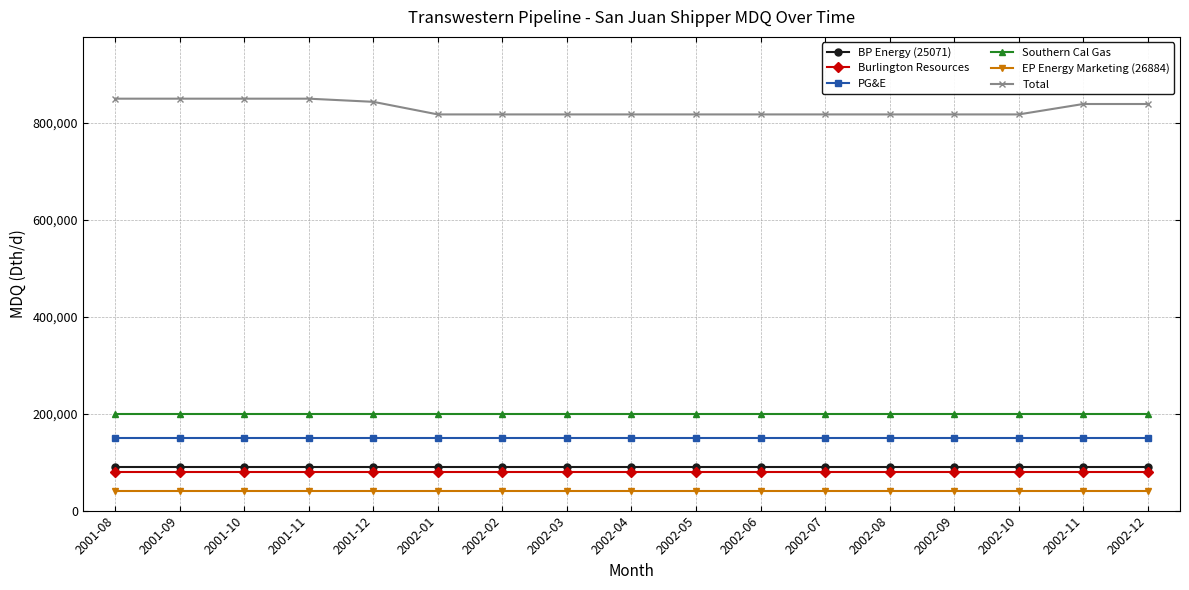

What is the label of the 3rd point from the left?

2001-10